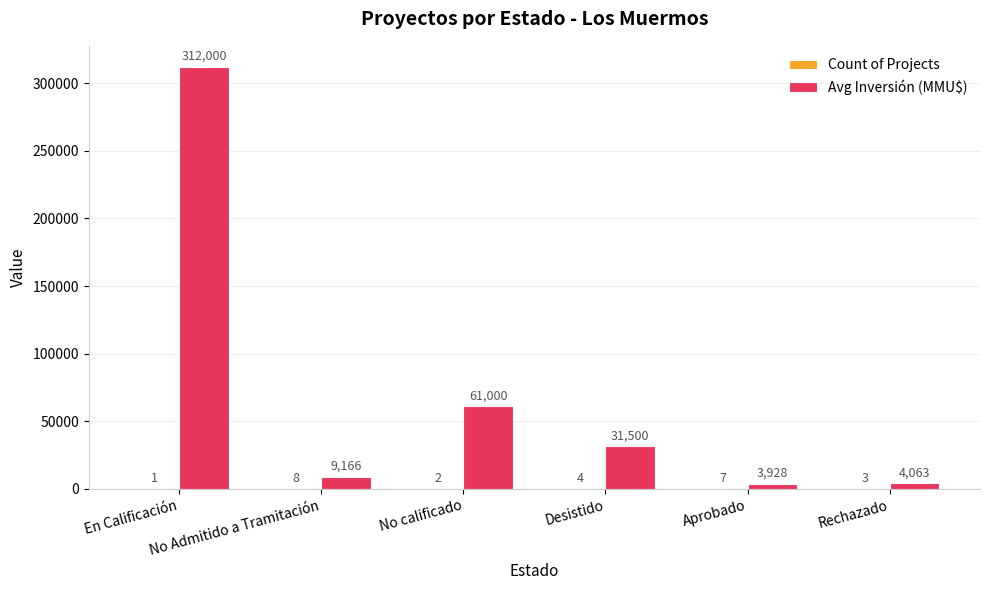

Which series has the largest total across all categories?

Avg Inversión (MMU$)